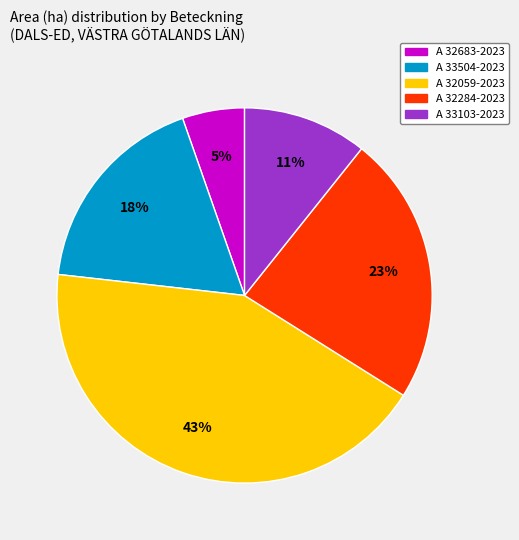

Rank the categories by value from highest to lowest.

A 32059-2023, A 32284-2023, A 33504-2023, A 33103-2023, A 32683-2023